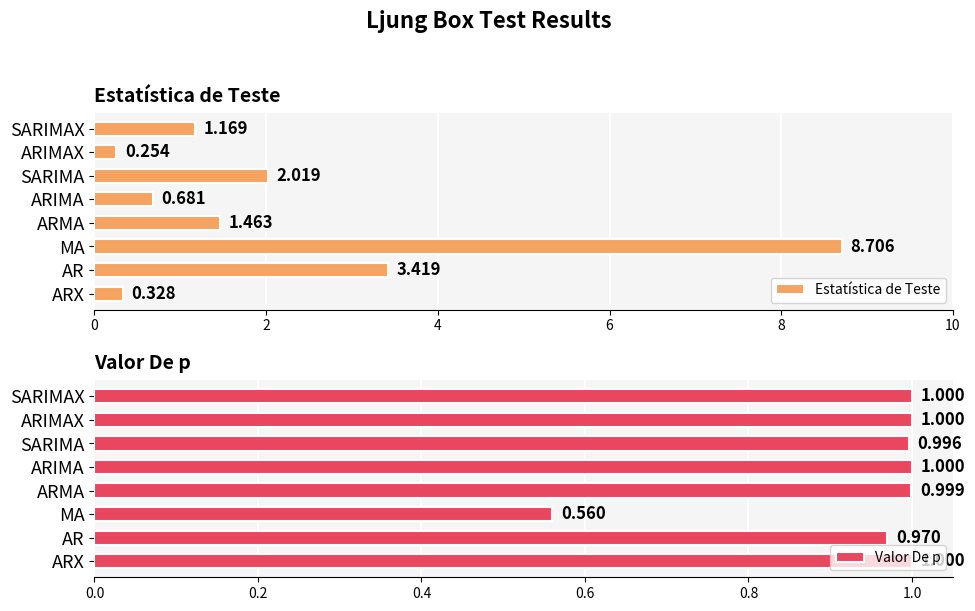

List the series in order of their overall mean, lowest first.

Valor De p, Estatística de Teste